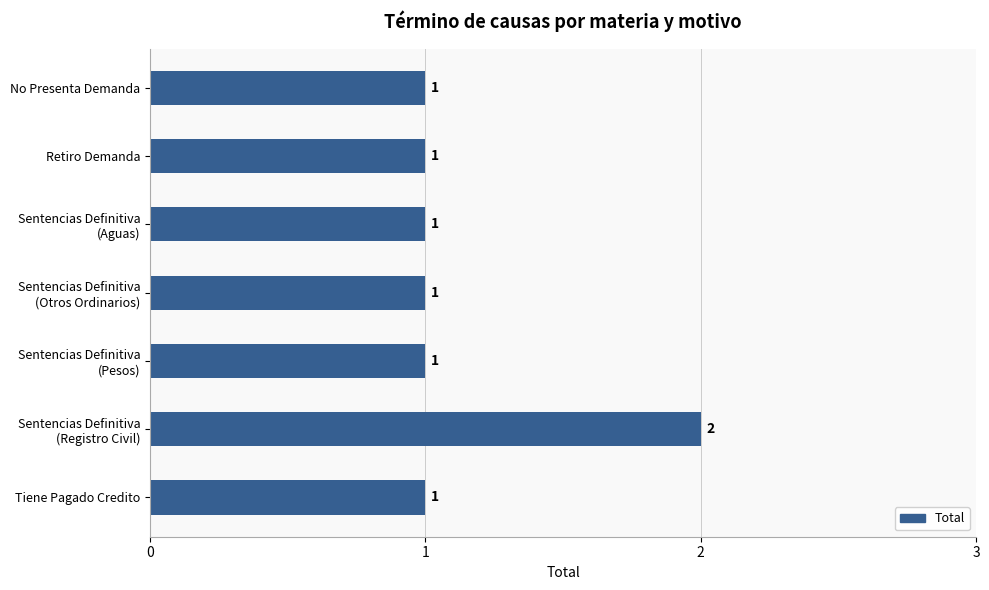

How many values are between 1 and 2?

7